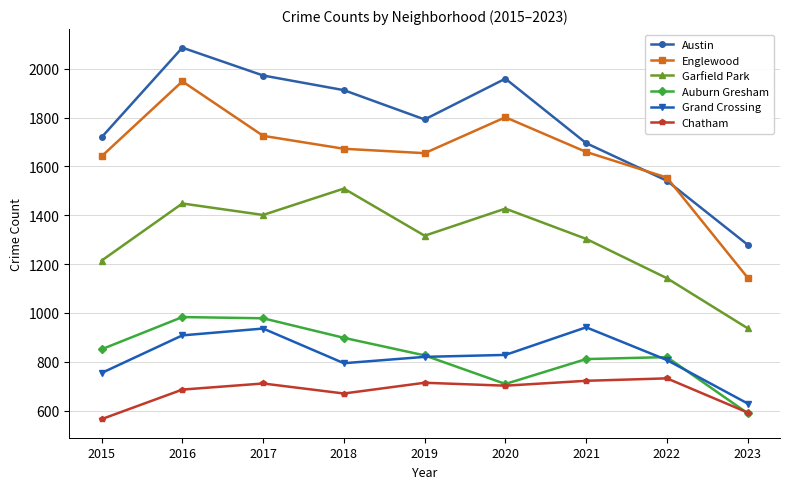

What are all the series names shown in the legend?

Austin, Englewood, Garfield Park, Auburn Gresham, Grand Crossing, Chatham